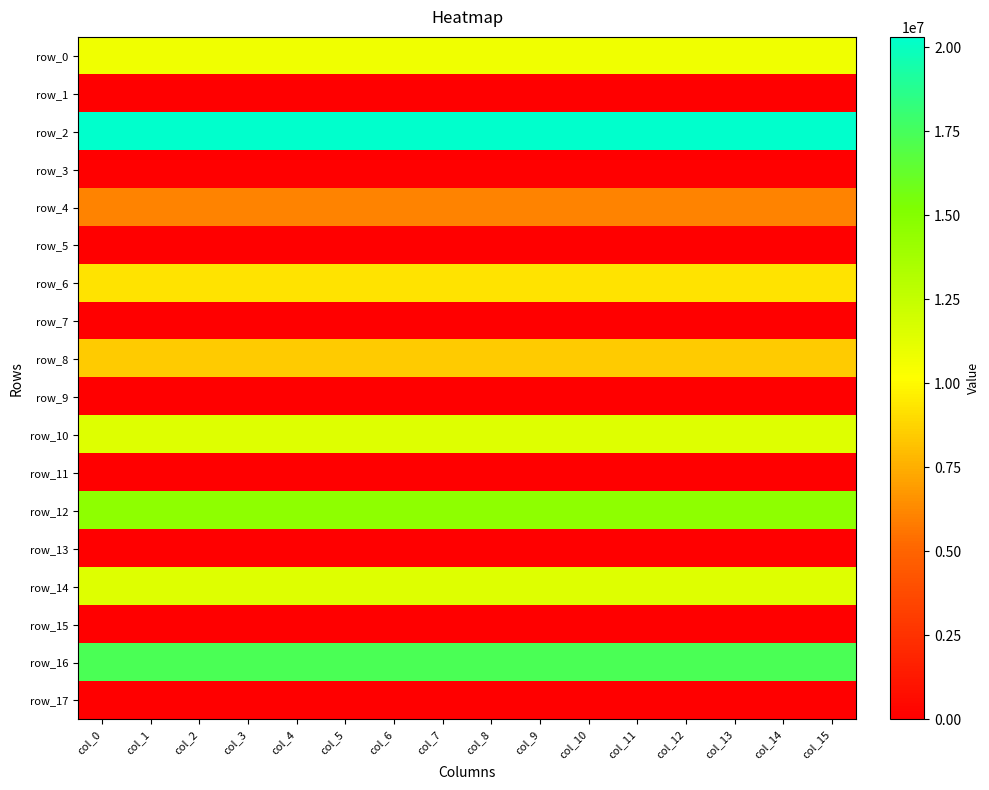

What is the total value across all series at col_15?

109776938.1